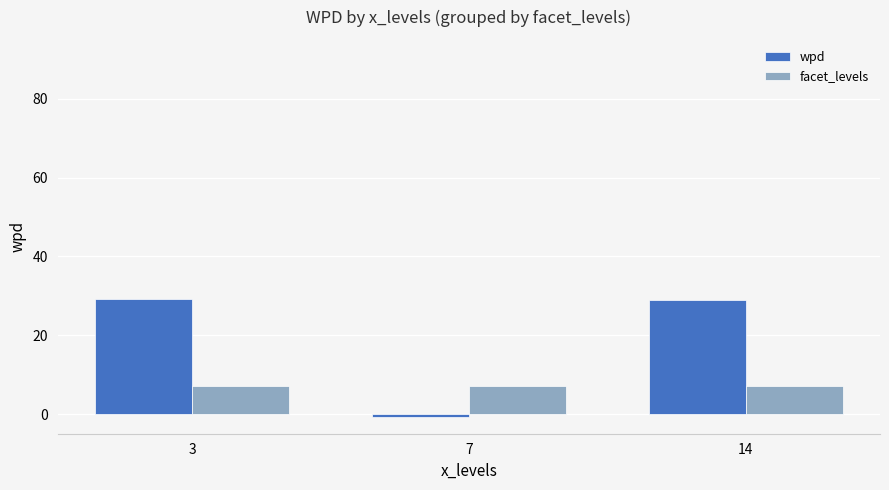

What are all the series names shown in the legend?

wpd, facet_levels